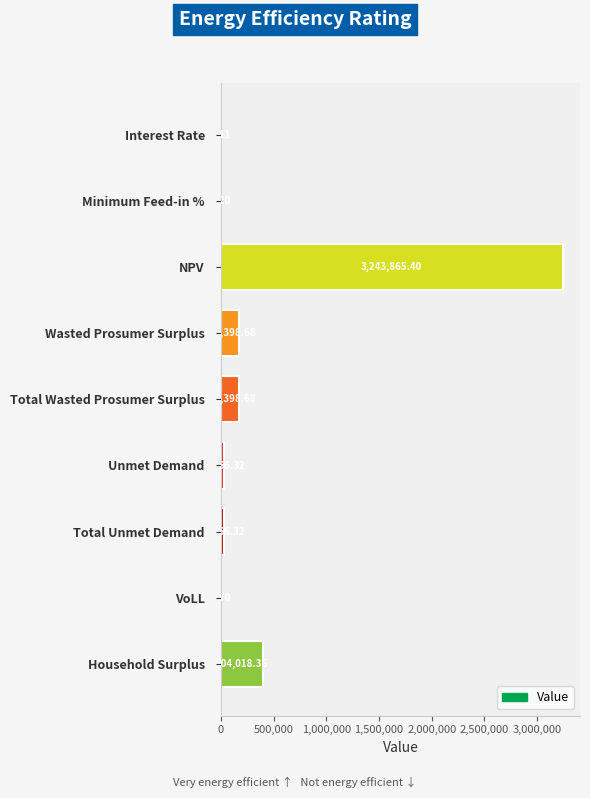

What is the sum of the values at Interest Rate and Wasted Prosumer Surplus?

173398.8